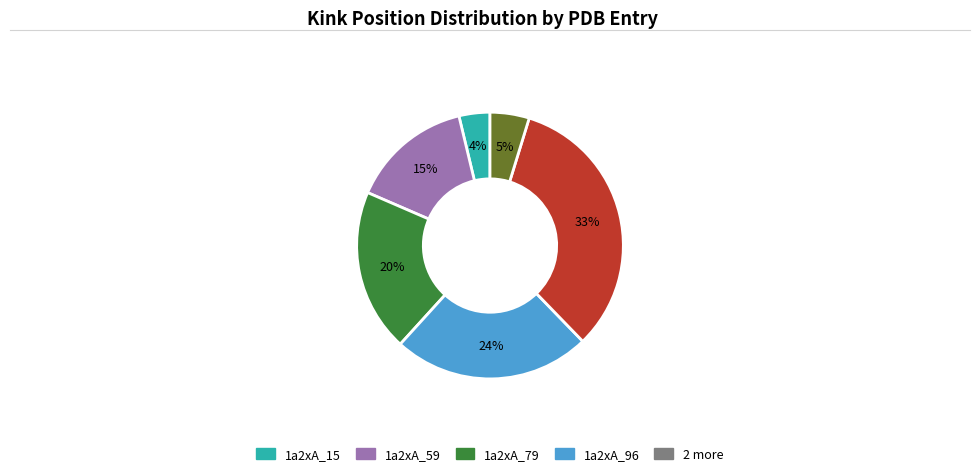

Is there a majority slice in this chart?

No